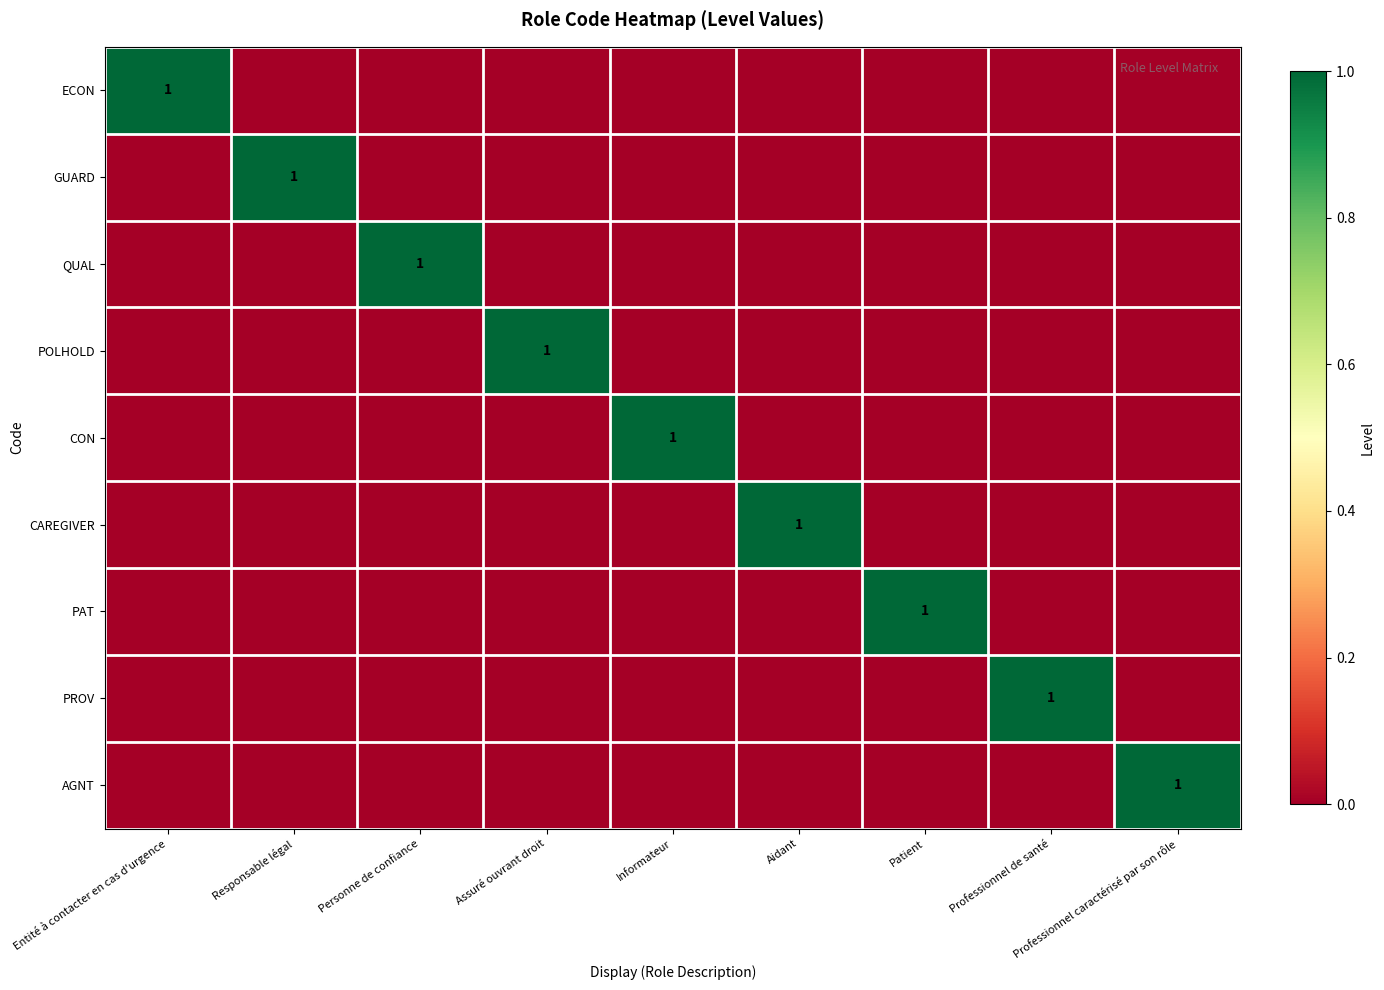

What is the sum of all ECON values?

1